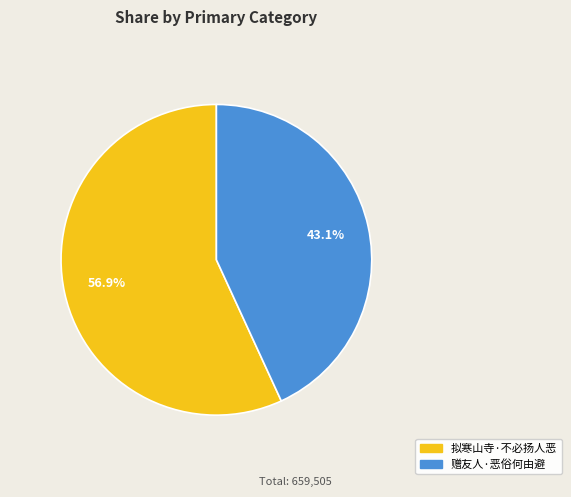

Is 赠友人·恶俗何由避 the majority of the pie?

No